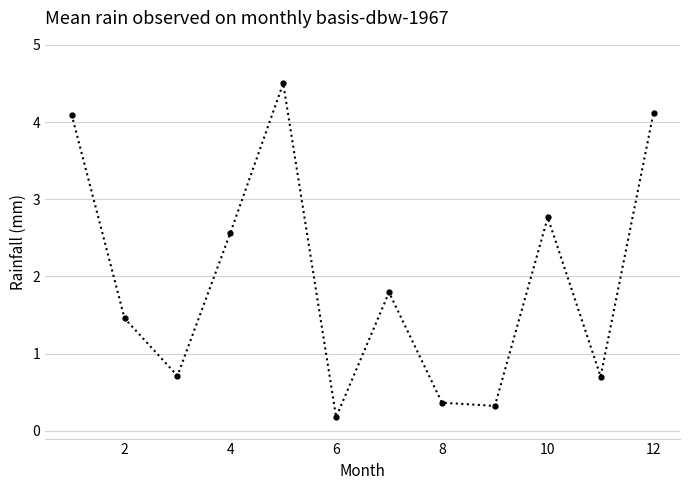

How many points are lower than both their immediate neighbors (excluding endpoints)?

4